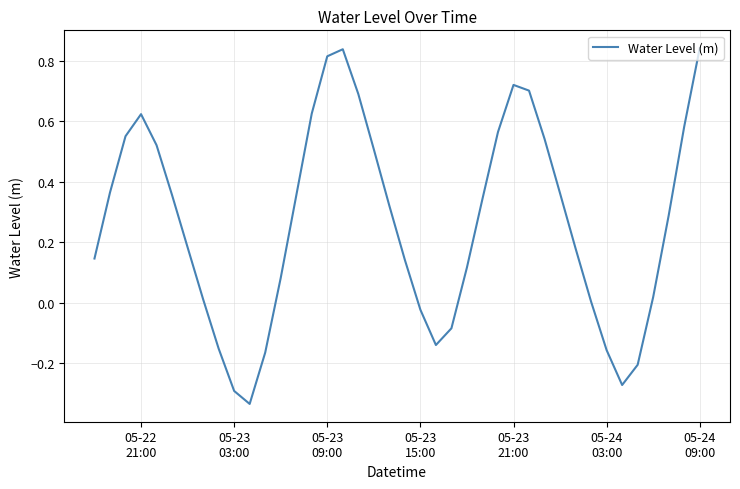

What is the difference between the maximum and minimum values?

1.2